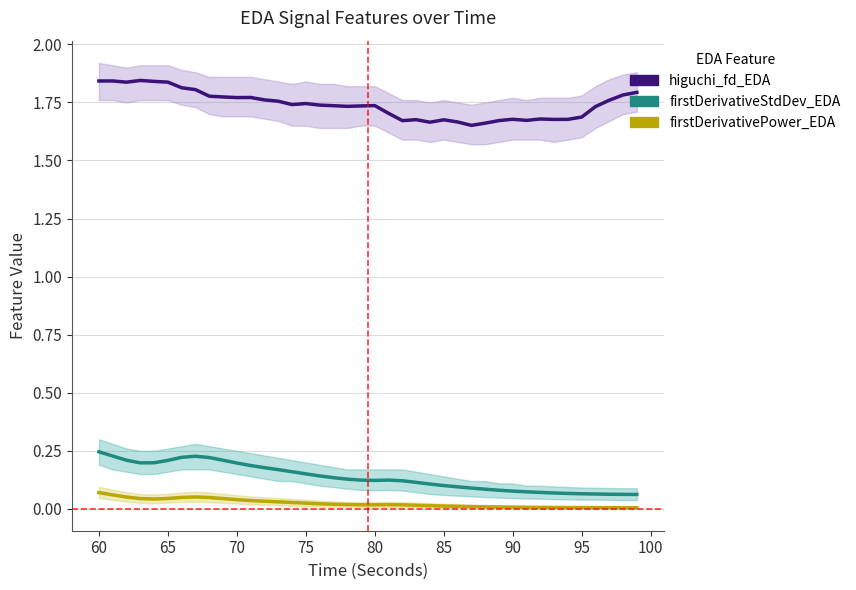

What is the difference between the second highest and minimum values in the higuchi_fd_EDA series?

0.2